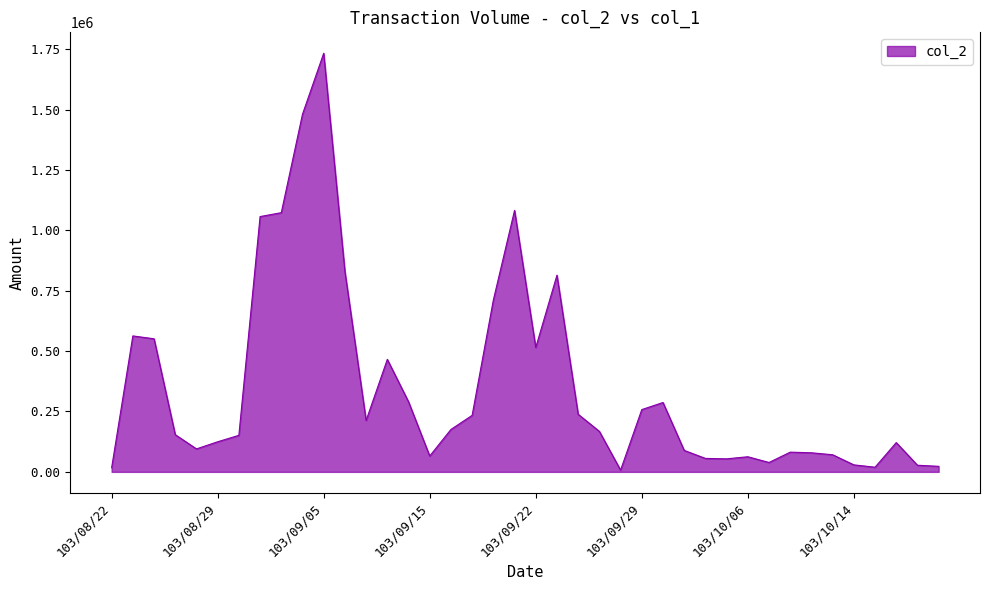

What is the maximum value shown in the chart?

1733040